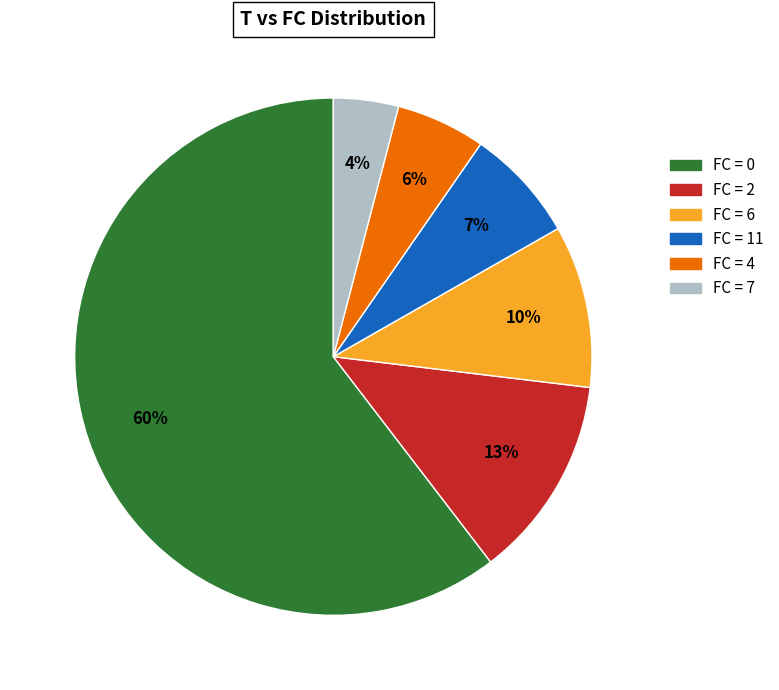

To the nearest percent, what is the difference between the largest and smallest slice percentages?

56%